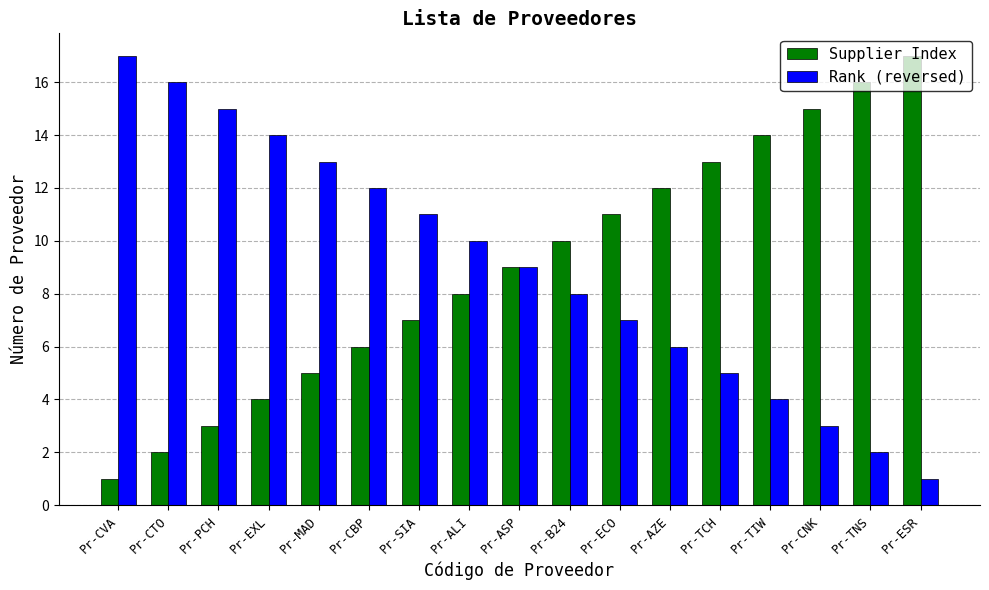

What is the difference between the maximum and second lowest values in the Rank (reversed) series?

15